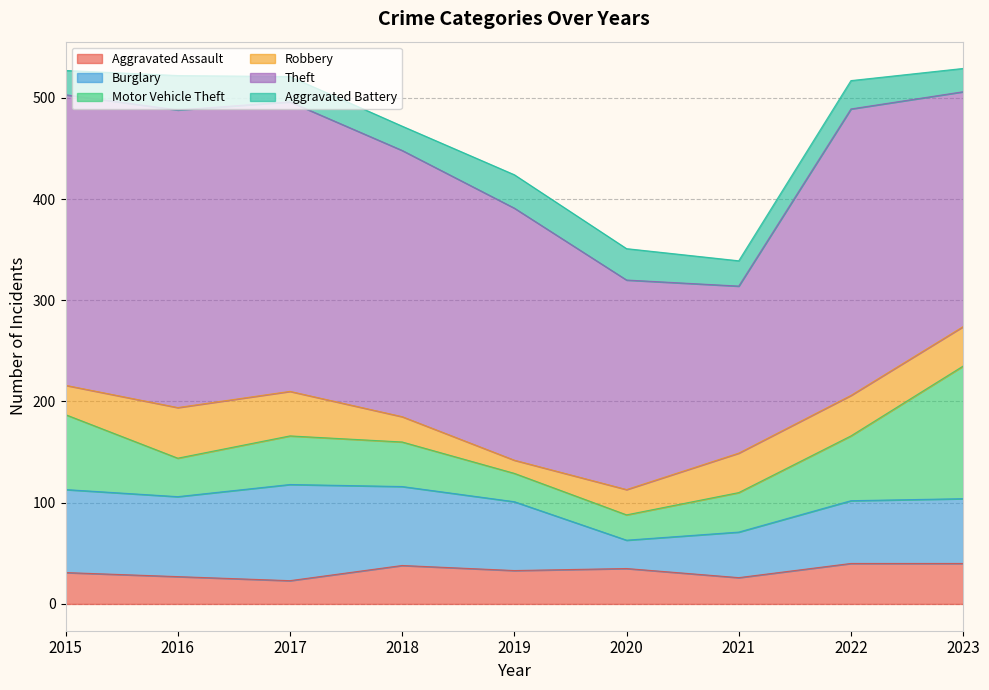

Reading left to right, transcribe all the data shown in this chart.

Aggravated Assault: 2015=31	2016=27	2017=23	2018=38	2019=33	2020=35	2021=26	2022=40	2023=40
Burglary: 2015=82	2016=79	2017=95	2018=78	2019=68	2020=28	2021=45	2022=62	2023=64
Motor Vehicle Theft: 2015=74	2016=38	2017=48	2018=44	2019=28	2020=25	2021=39	2022=64	2023=131
Robbery: 2015=29	2016=50	2017=44	2018=25	2019=13	2020=25	2021=39	2022=40	2023=39
Theft: 2015=287	2016=294	2017=286	2018=263	2019=249	2020=207	2021=165	2022=283	2023=232
Aggravated Battery: 2015=24	2016=34	2017=25	2018=24	2019=33	2020=31	2021=25	2022=28	2023=23